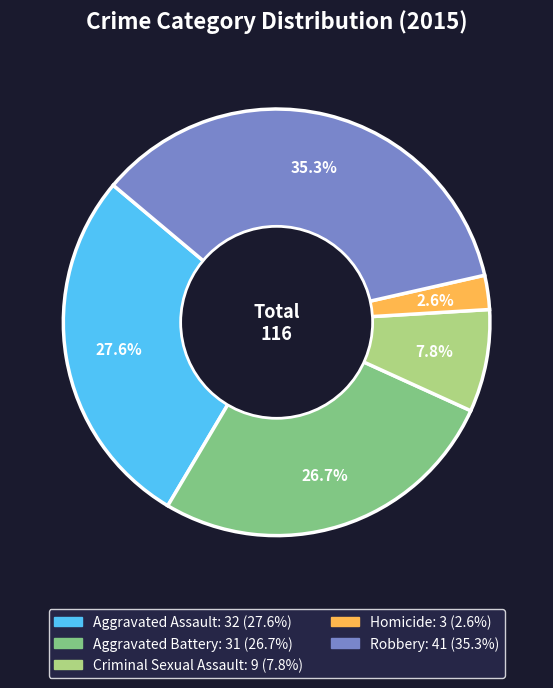

Does Aggravated Assault account for over 50% of the chart?

No